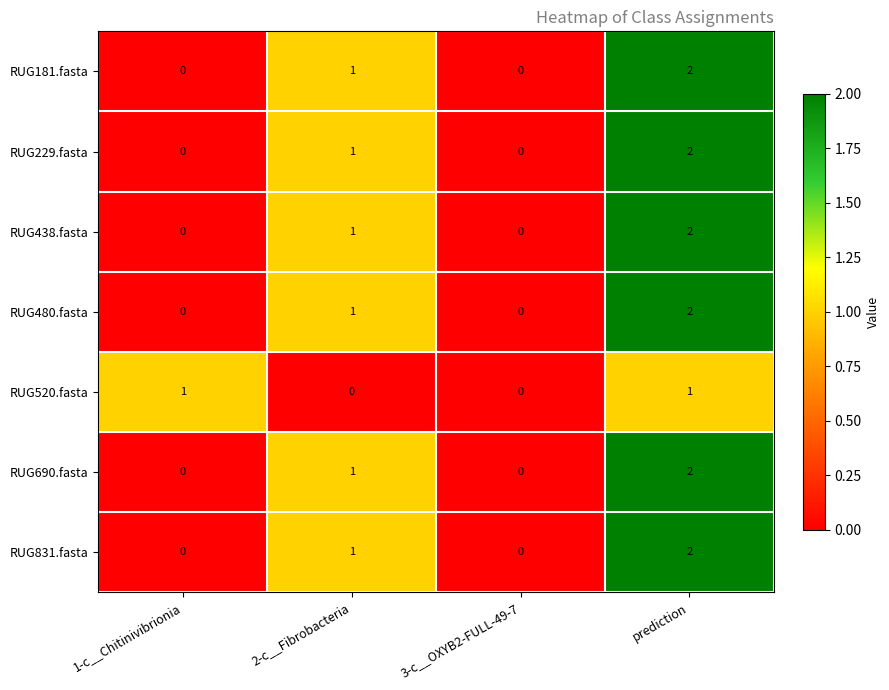

At which category is the sum across all series the highest?

prediction